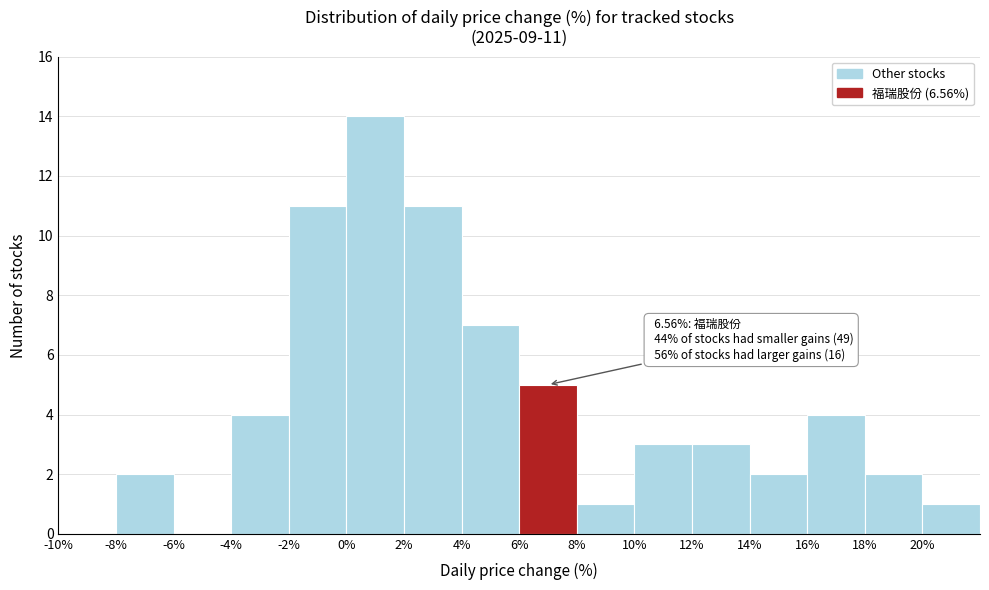

Which range on the x-axis has the tallest bar?

0 to 2